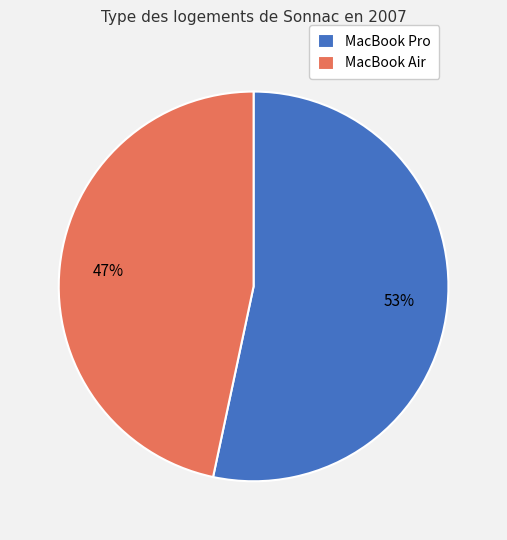

Which has a higher value, MacBook Pro or MacBook Air?

MacBook Pro